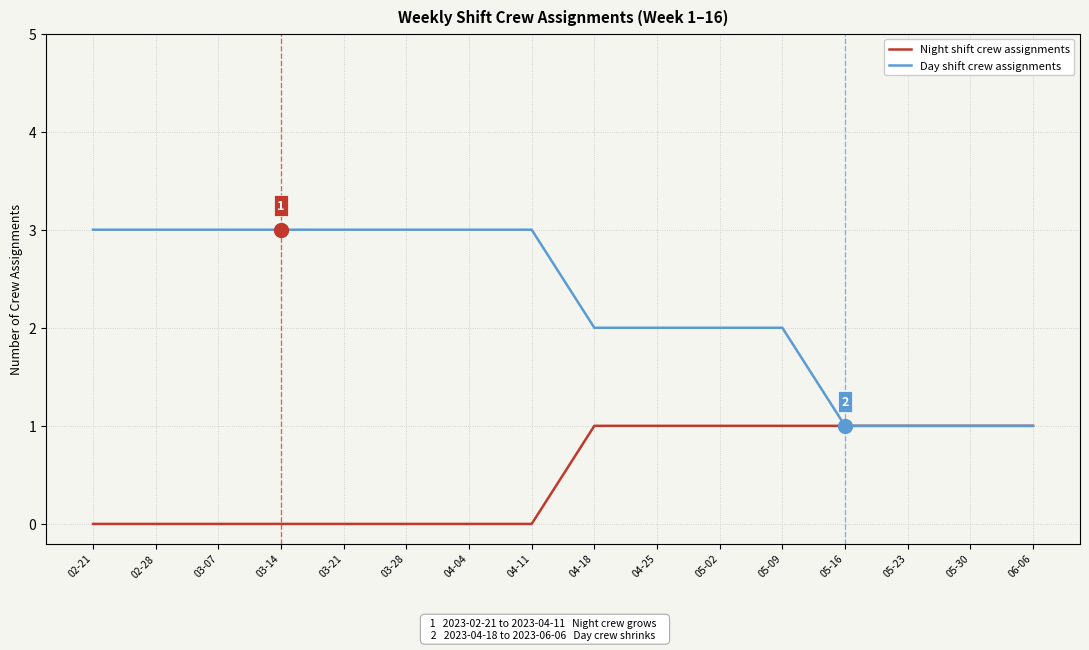

Does the chart display data point markers on the line(s)?

No